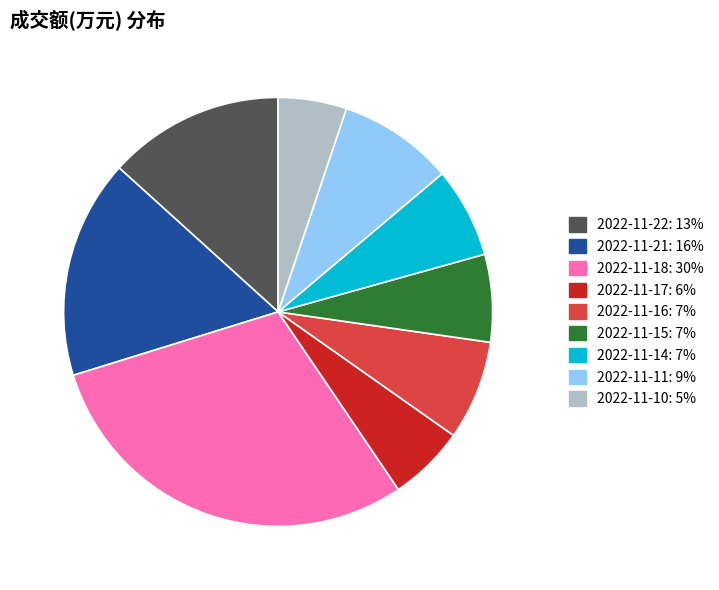

Which category has the biggest portion of the pie?

2022-11-18